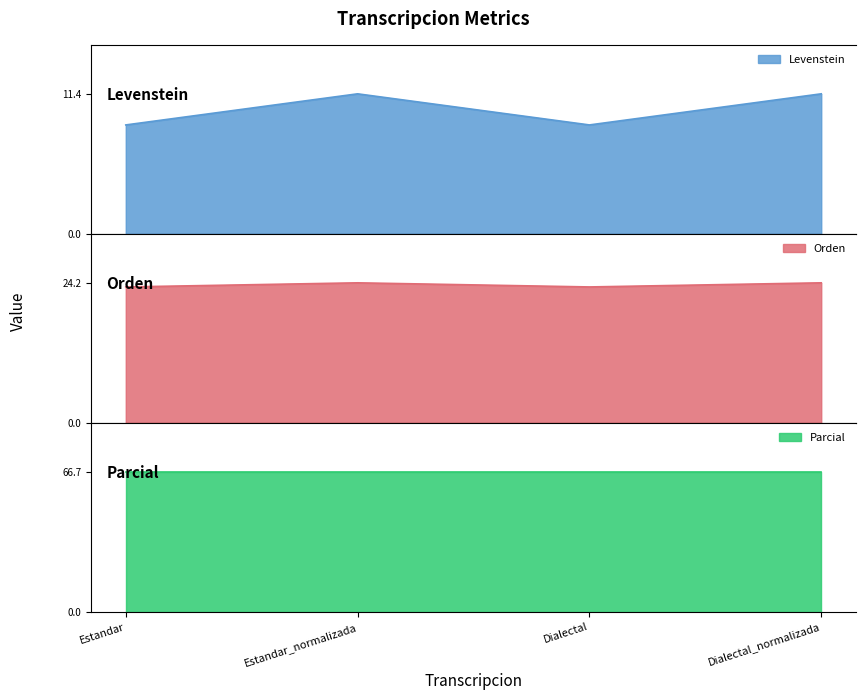

What is the difference between the highest and lowest values at Estandar_normalizada?

12.8